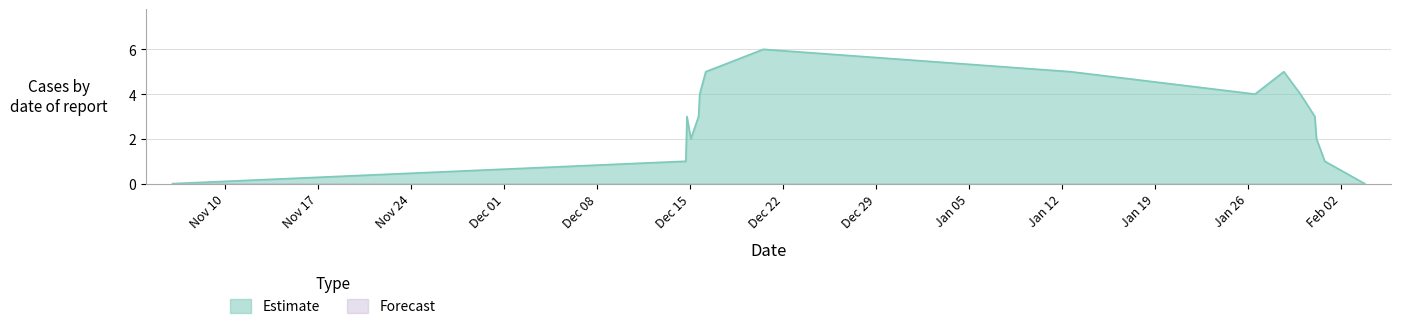

What is the approximate value at 1608466409?

6